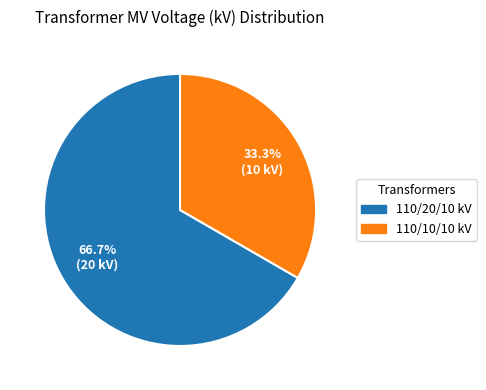

How many slices are in this pie chart?

2